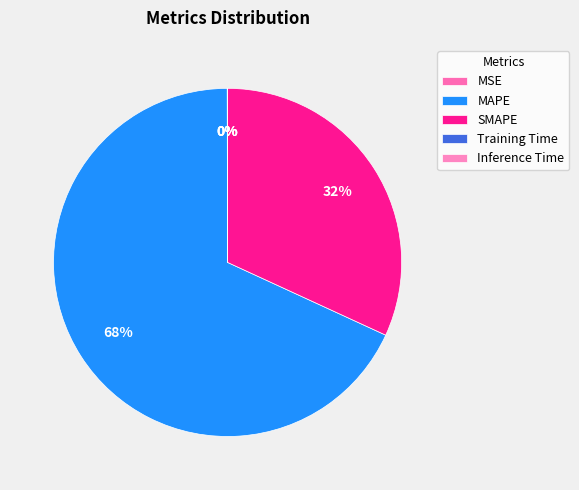

What percentage is the MAPE slice, to the nearest percent?

68%